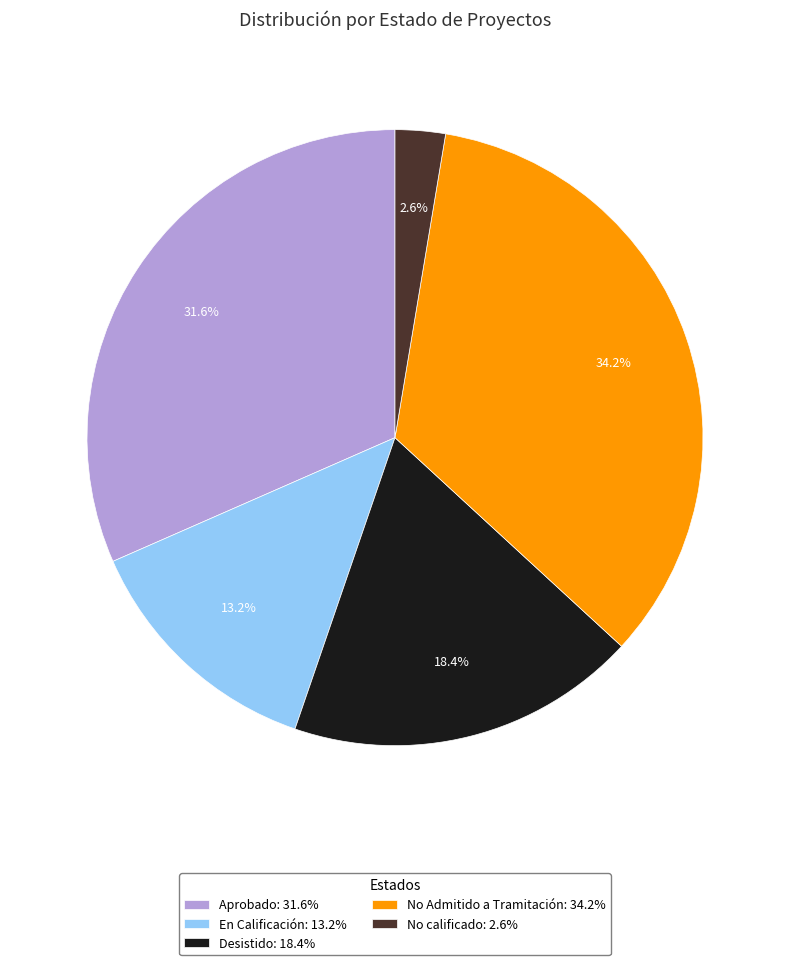

Which has a higher value, Desistido or Aprobado?

Aprobado